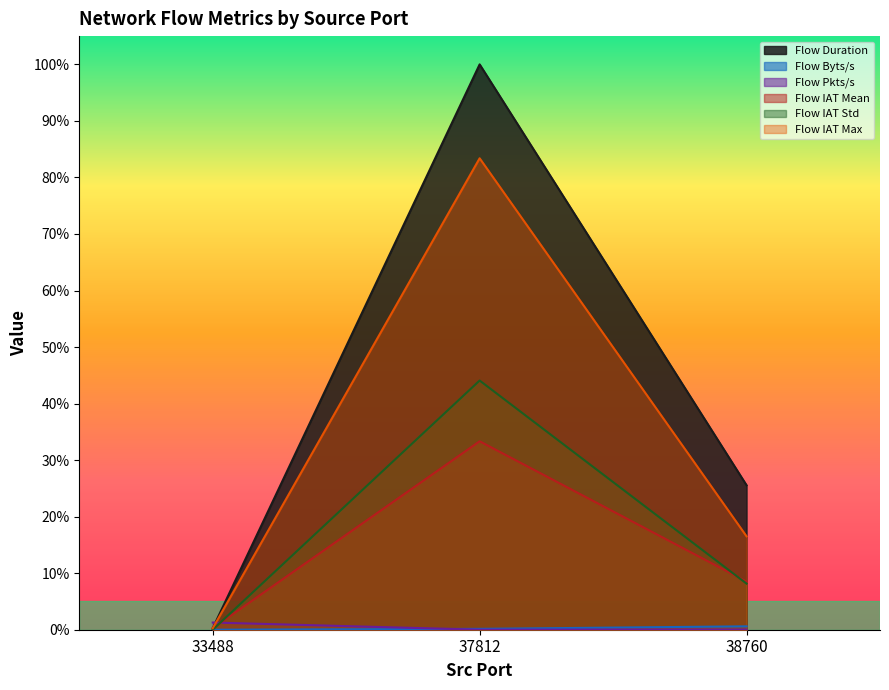

Read the Flow Duration value at 38760.

0.3